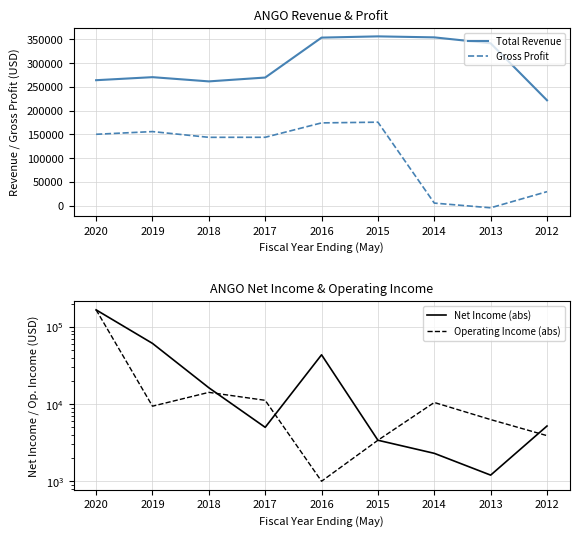

Does the chart display data point markers on the line(s)?

No